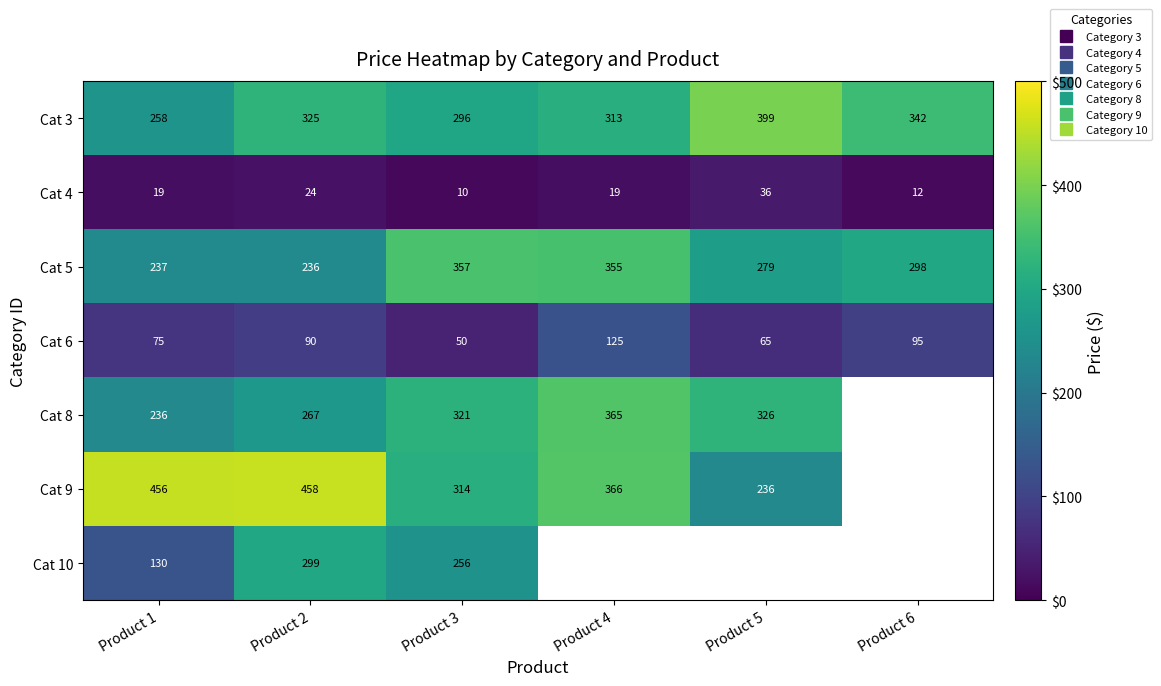

How many data points does each series have?

6